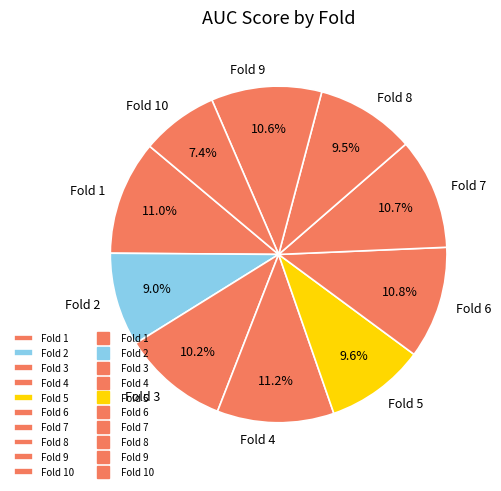

Combined, what portion of the pie is Fold 1 and Fold 3?

21.2%